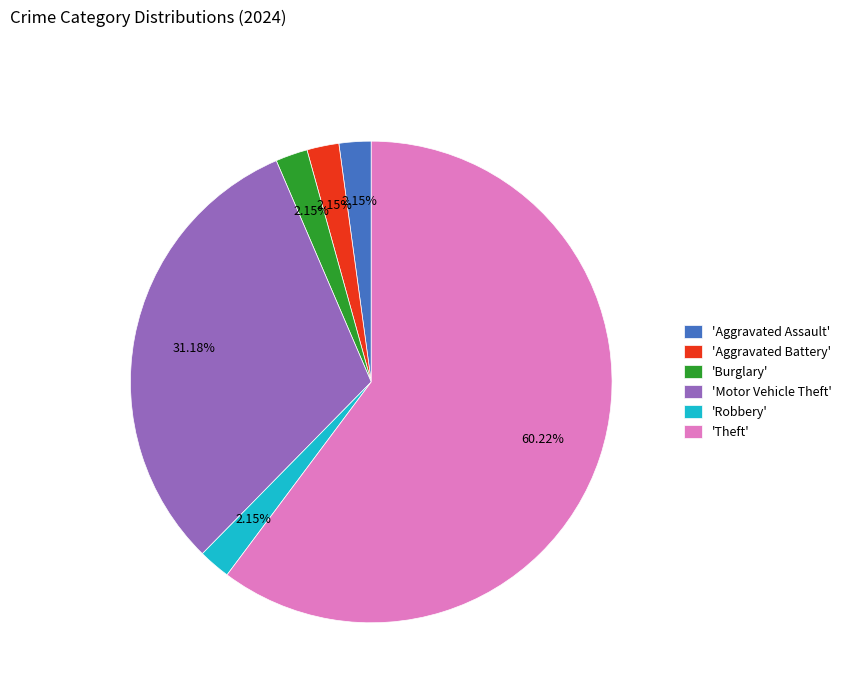

Is the sum of 'Motor Vehicle Theft' and 'Aggravated Assault' greater than half?

No